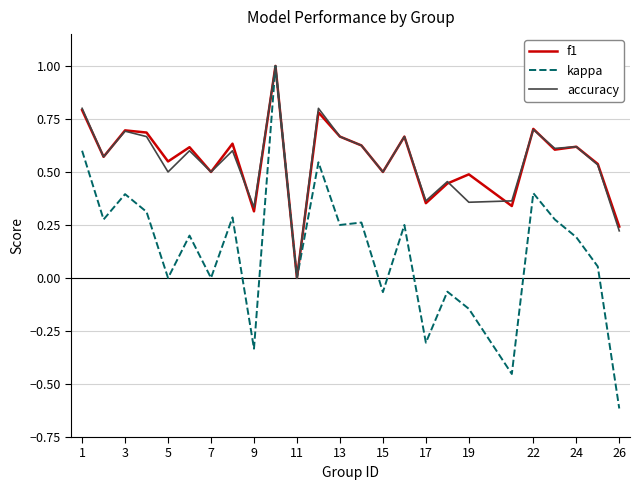

What is the maximum value shown in the chart?

1.0